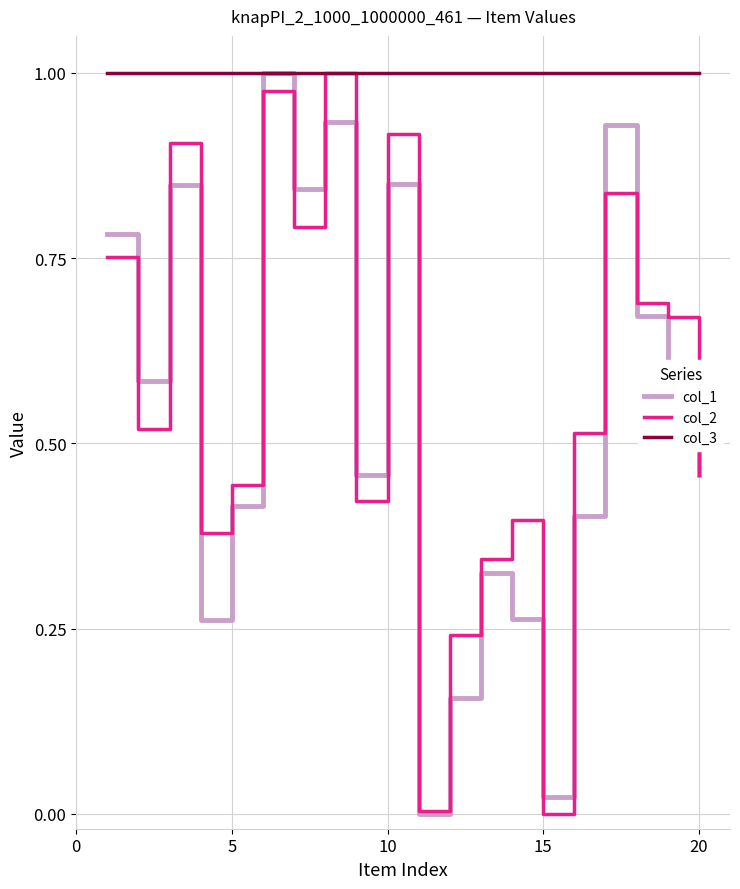

Which series has the largest total across all categories?

col_3